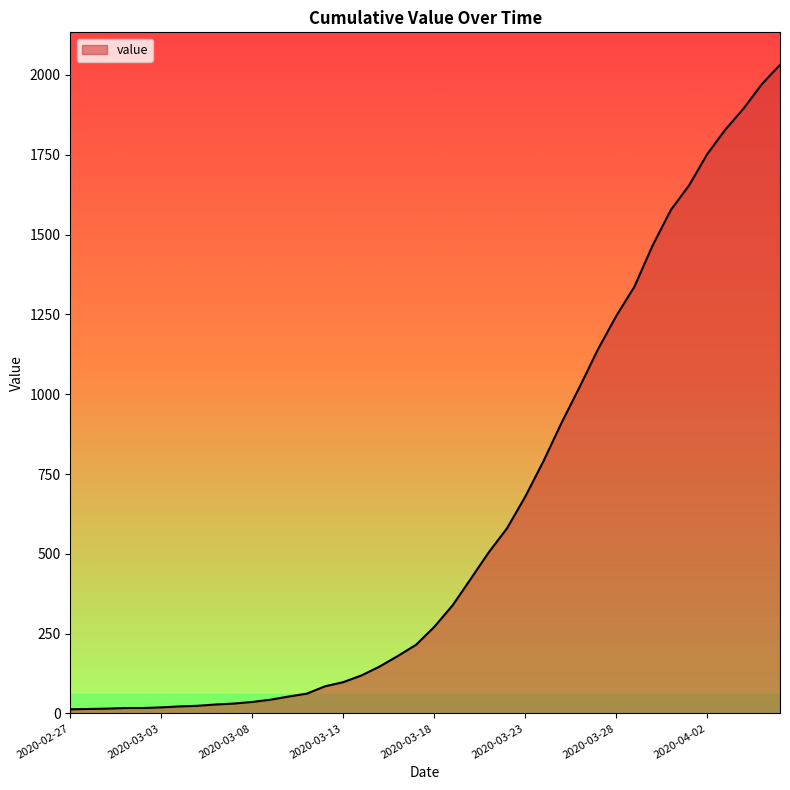

What is the maximum value shown in the chart?

2032